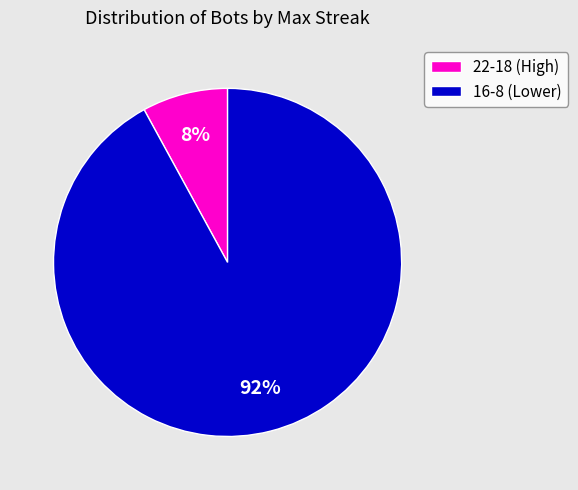

What percentage is the 22-18 (High) slice, to the nearest percent?

8%